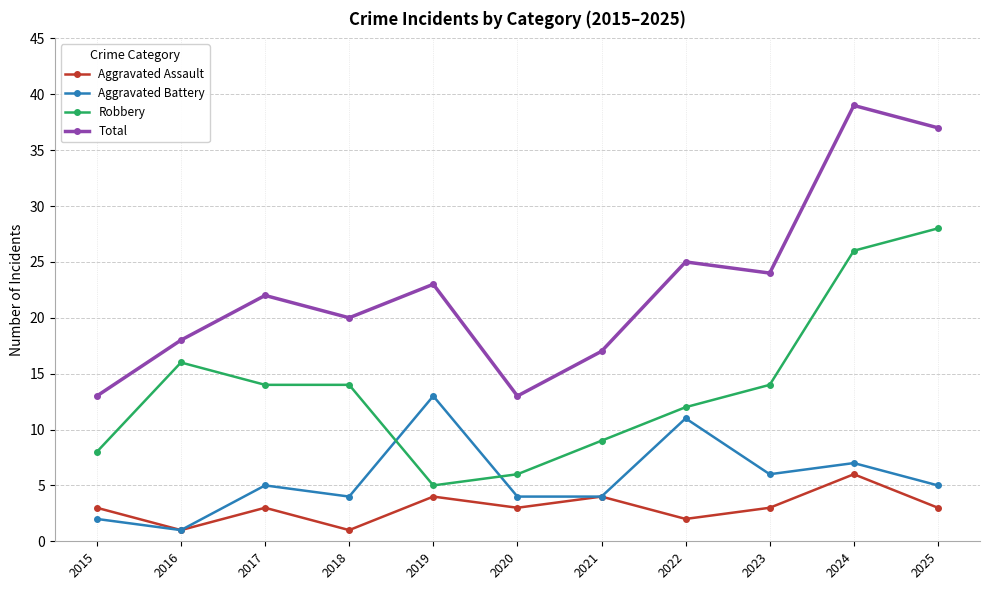

What is the total value across all series at 2015?

26